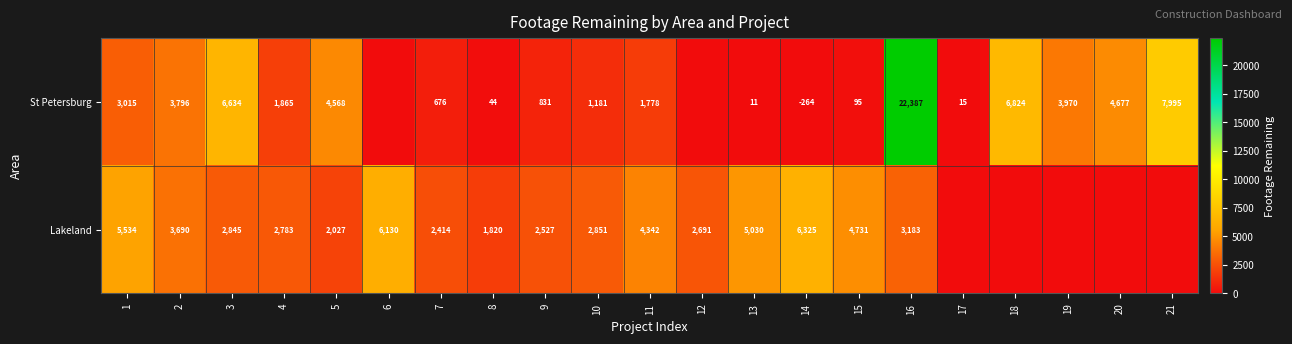

True or false: St Petersburg has a value of 6824 at 18.

True